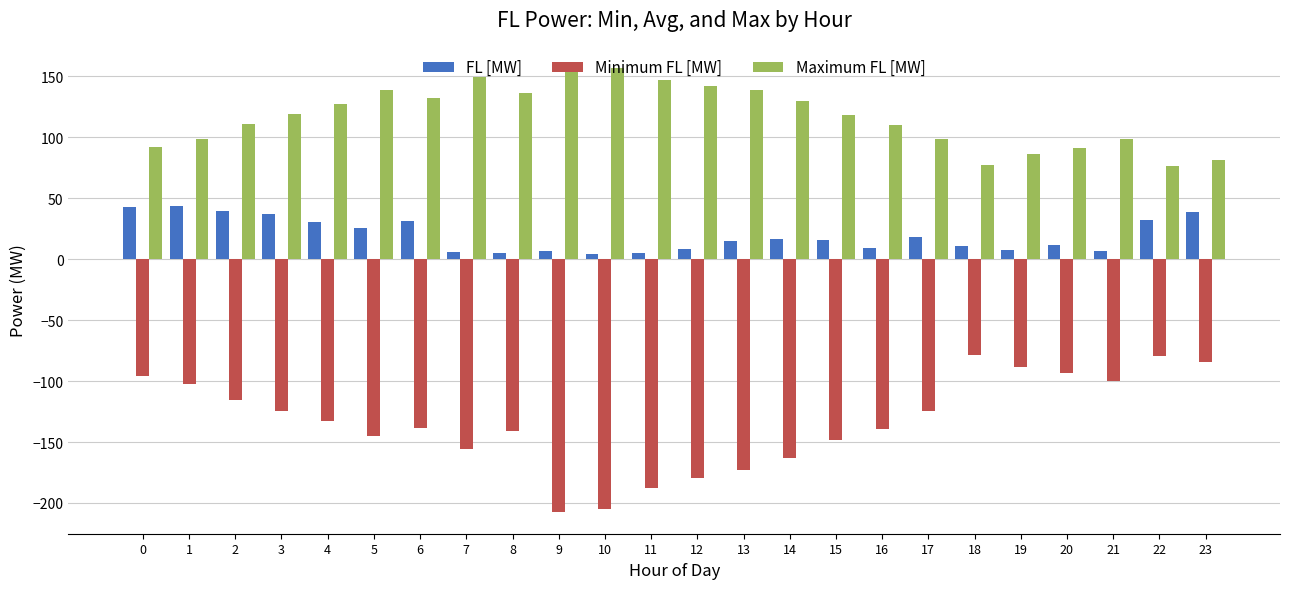

How many series are shown in this chart?

3